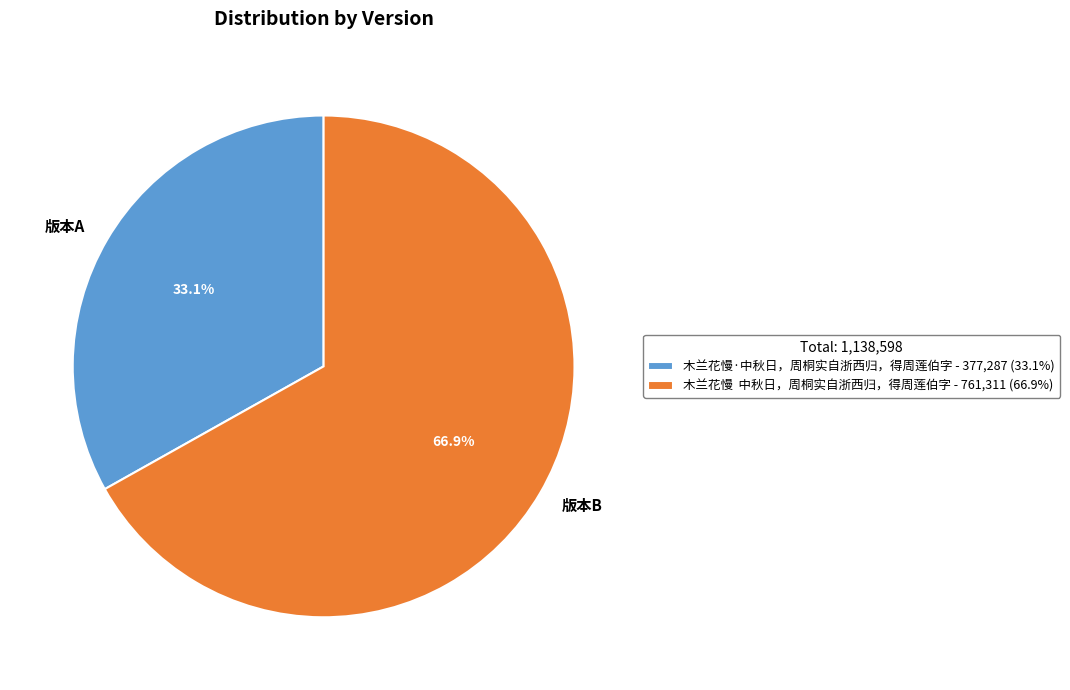

Does any single category account for the majority?

Yes